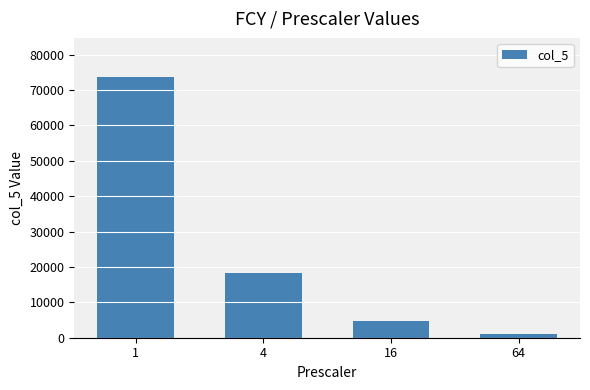

At which category does the chart reach its minimum across all series?

64